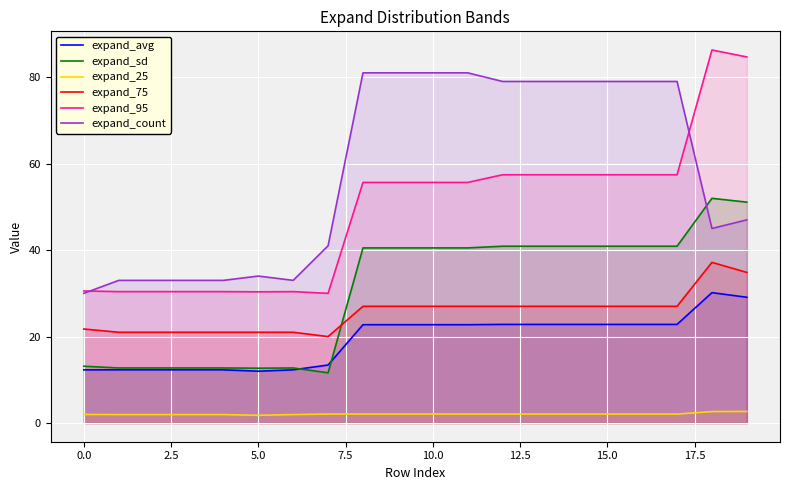

What is the label of the 16th point from the left?

15